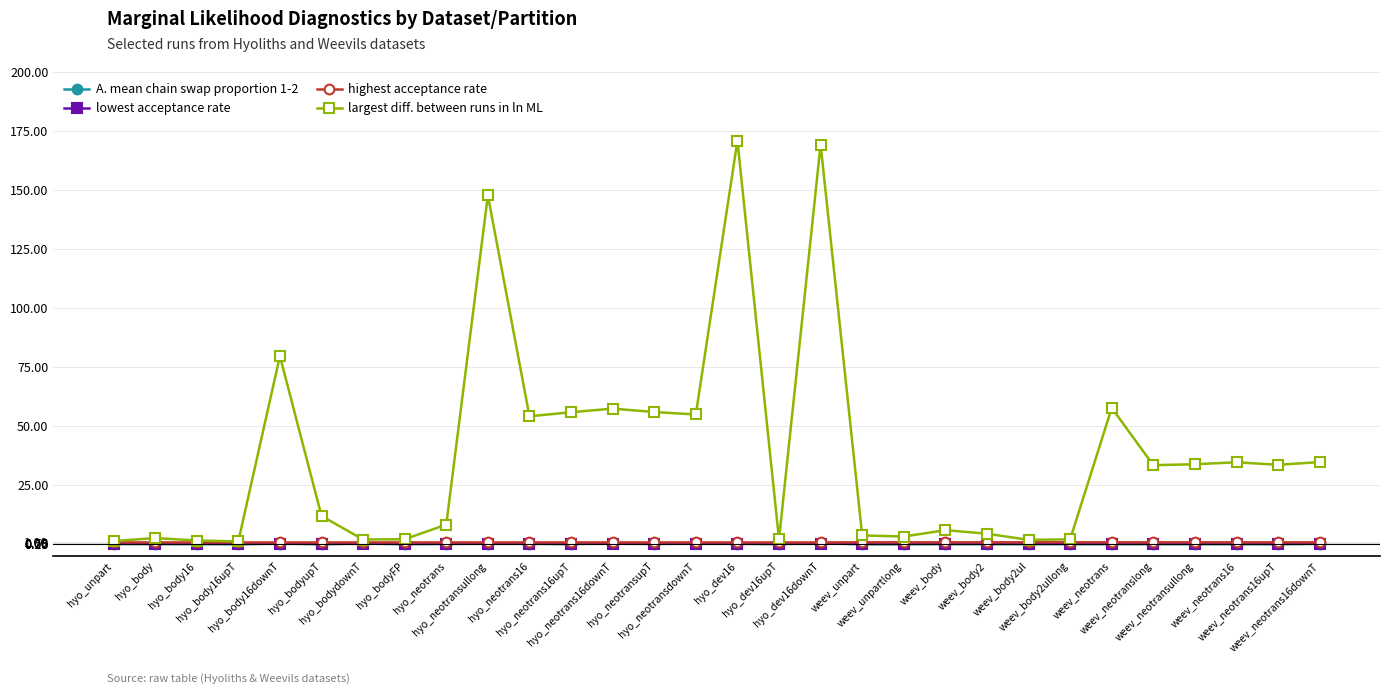

How many lines are shown in the chart?

4